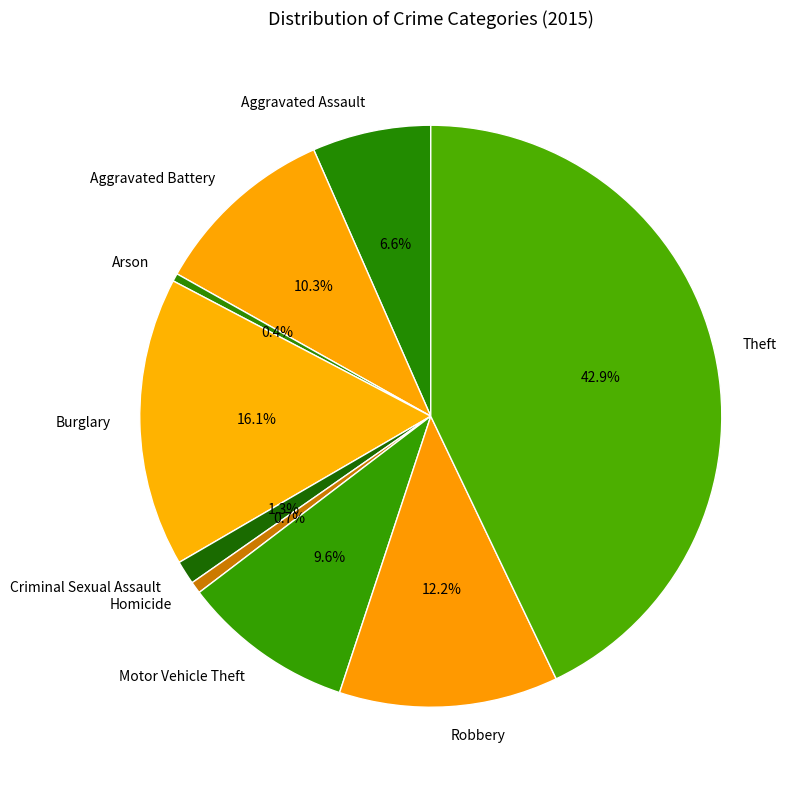

How many segments does this pie chart have?

9